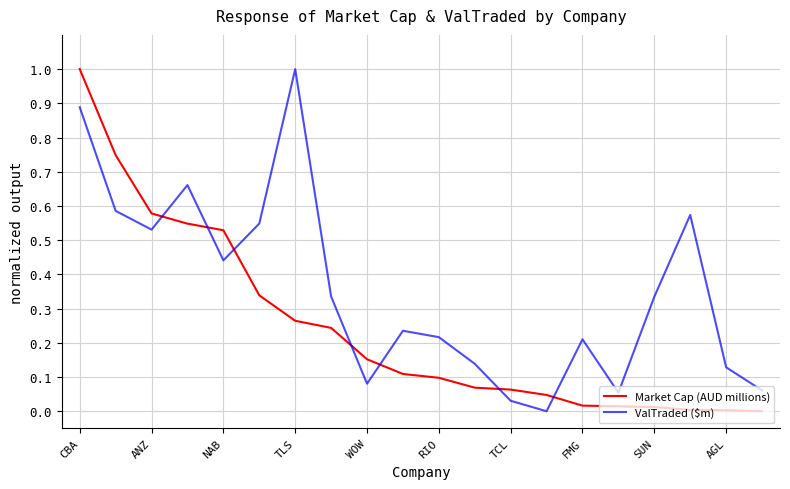

Rank the series by their average value, from highest to lowest.

ValTraded ($m), Market Cap (AUD millions)